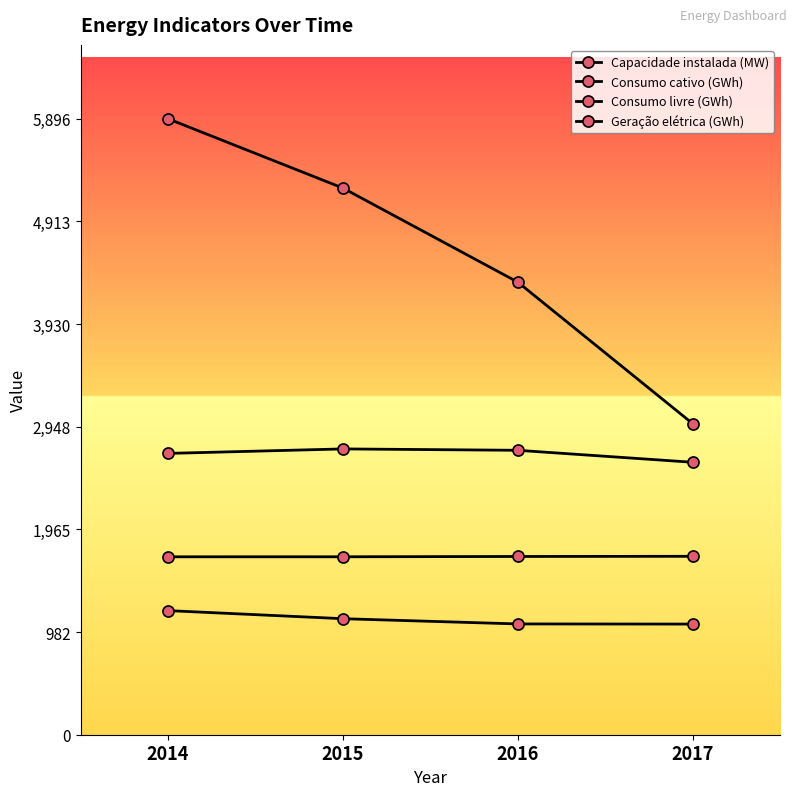

Is it true that Geração elétrica (GWh) equals 5896.4 at 2014?

True